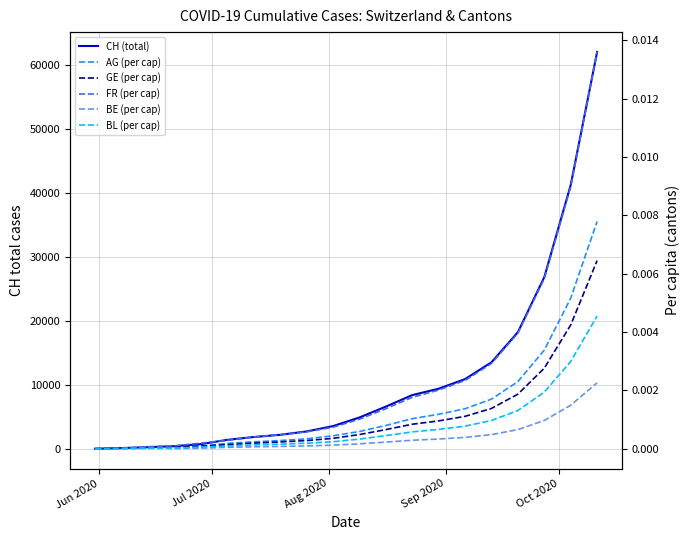

True or false: BL (per cap) has a value of -0.0 at Jun 2020.

False